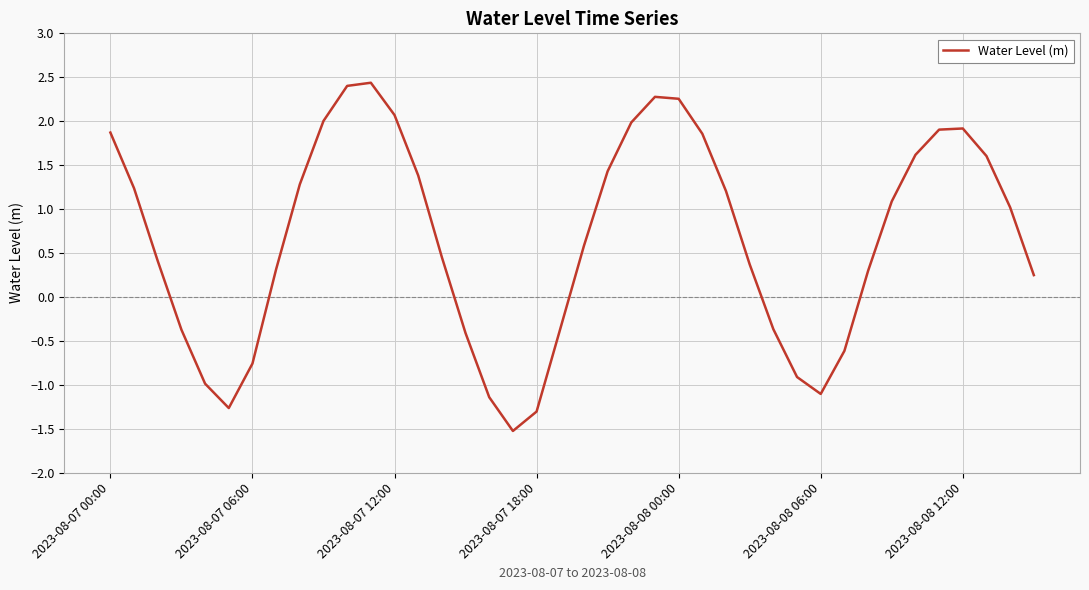

What is the difference between the maximum and minimum values?

4.0